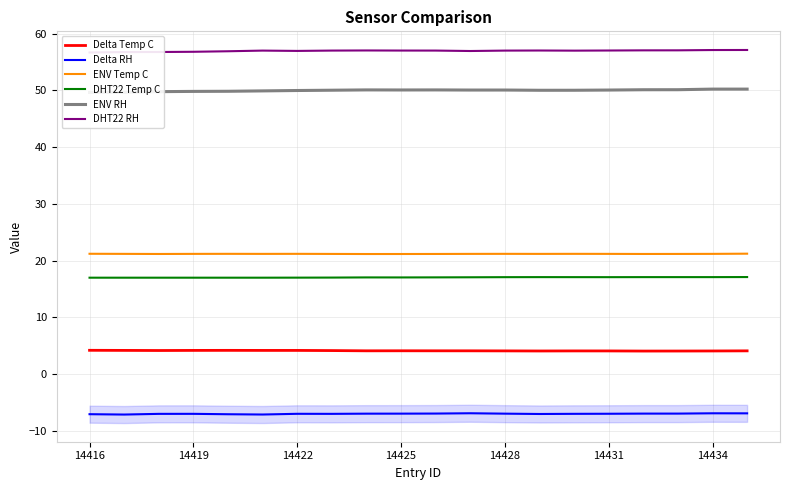

What are all the series names shown in the legend?

Delta Temp C, Delta RH, ENV Temp C, DHT22 Temp C, ENV RH, DHT22 RH